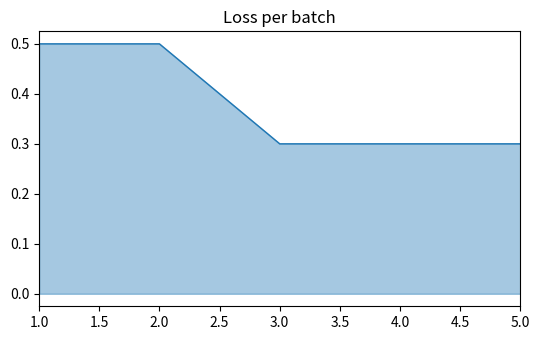

Which has a higher value, 1.0 or 5.0?

1.0